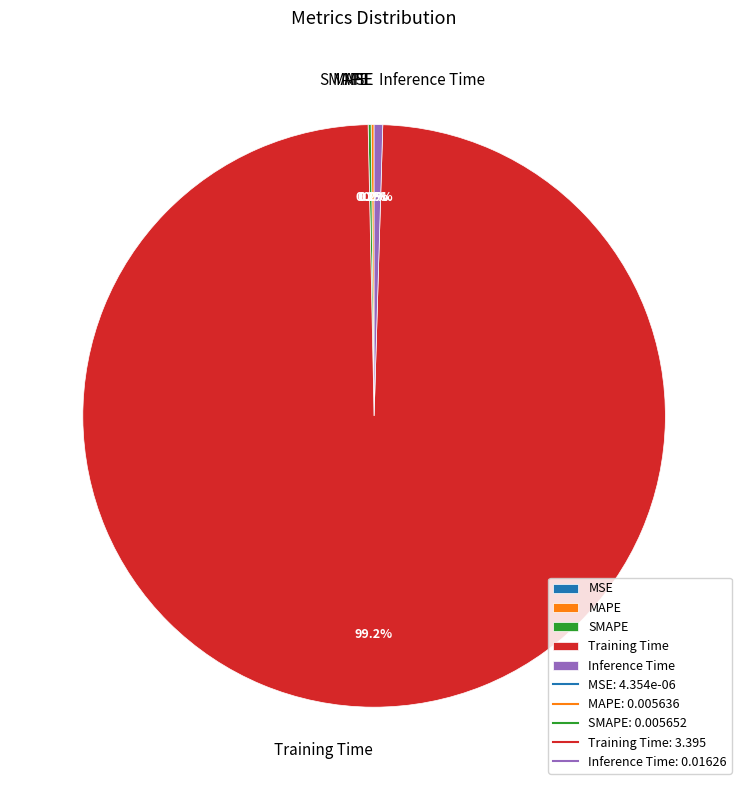

Does Training Time account for over 50% of the chart?

Yes